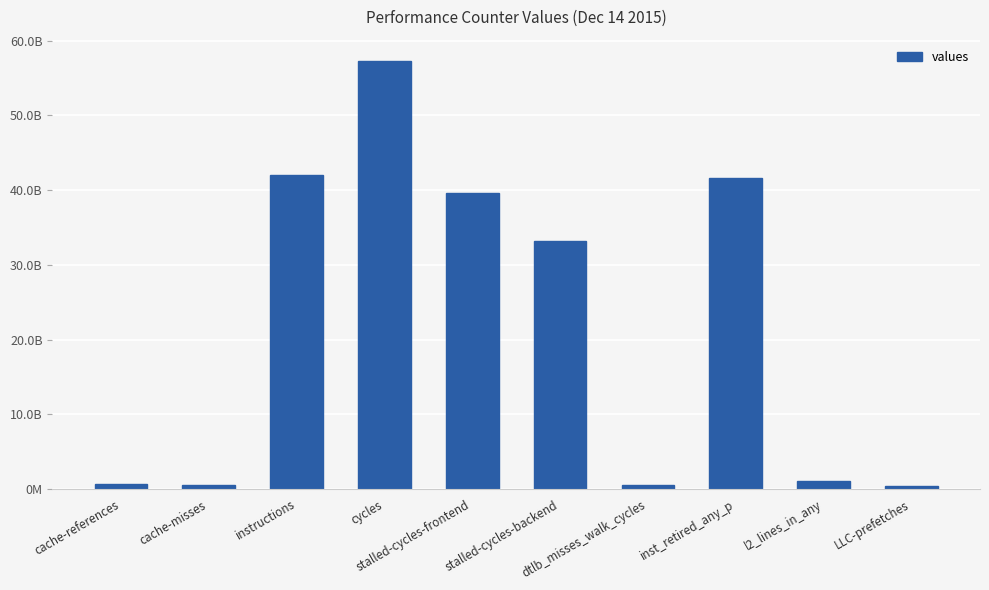

What is the minimum value shown in the chart?

363729156